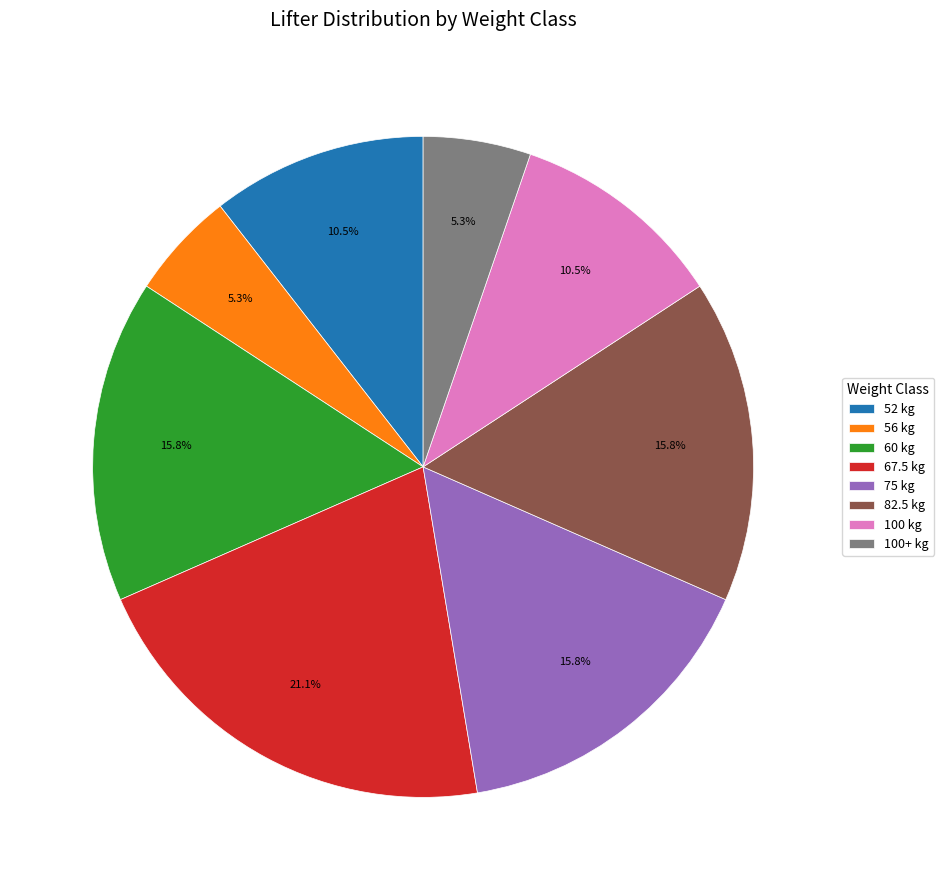

What percentage is NOT represented by 67.5 kg?

78.9%